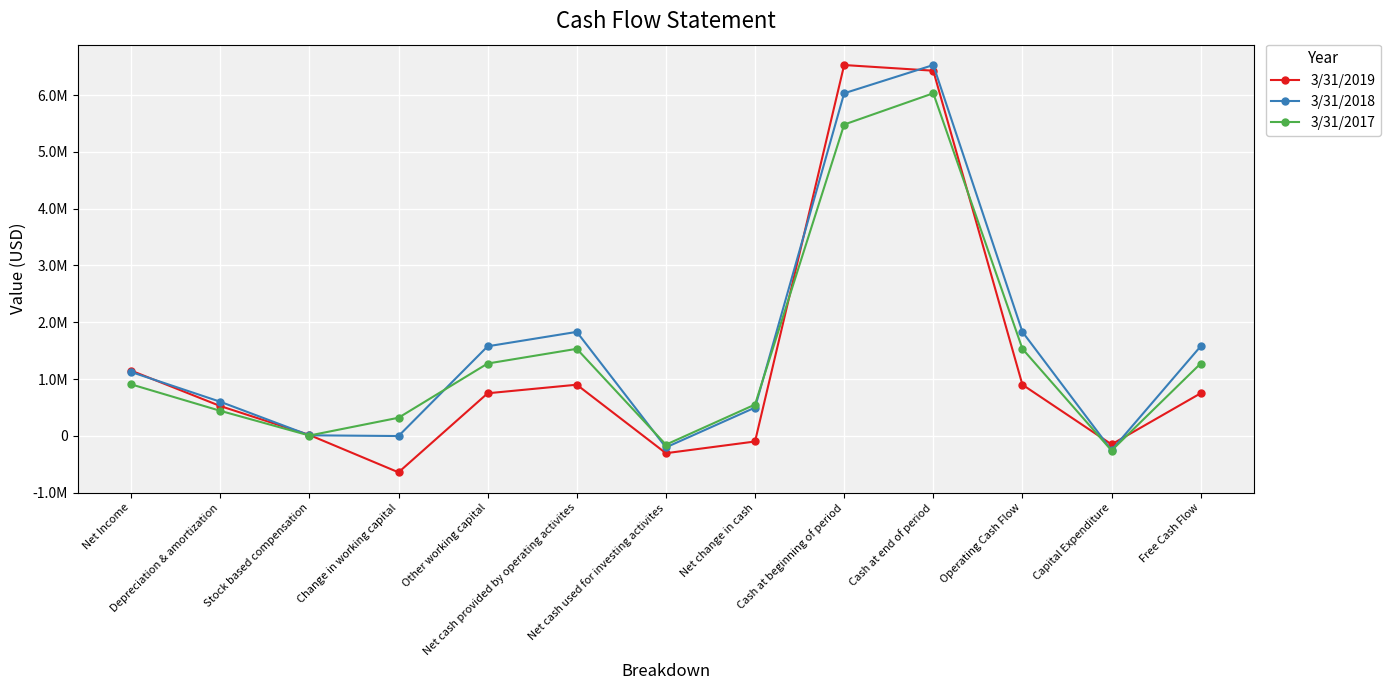

Where is 3/31/2017 nearest to the value 2886123?

Net cash provided by operating activites